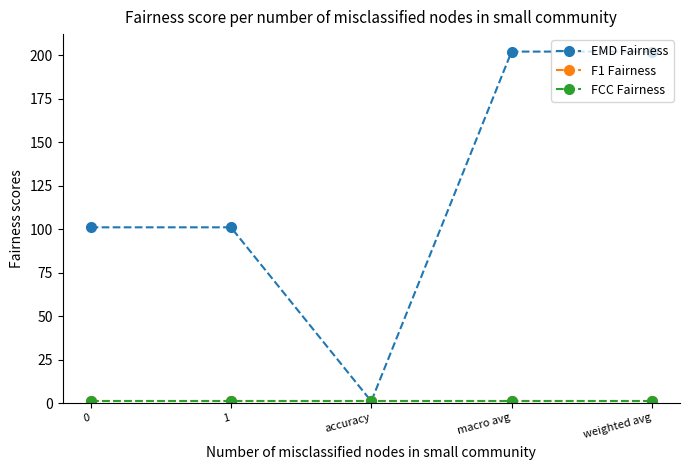

Does the chart have visible grid lines?

No